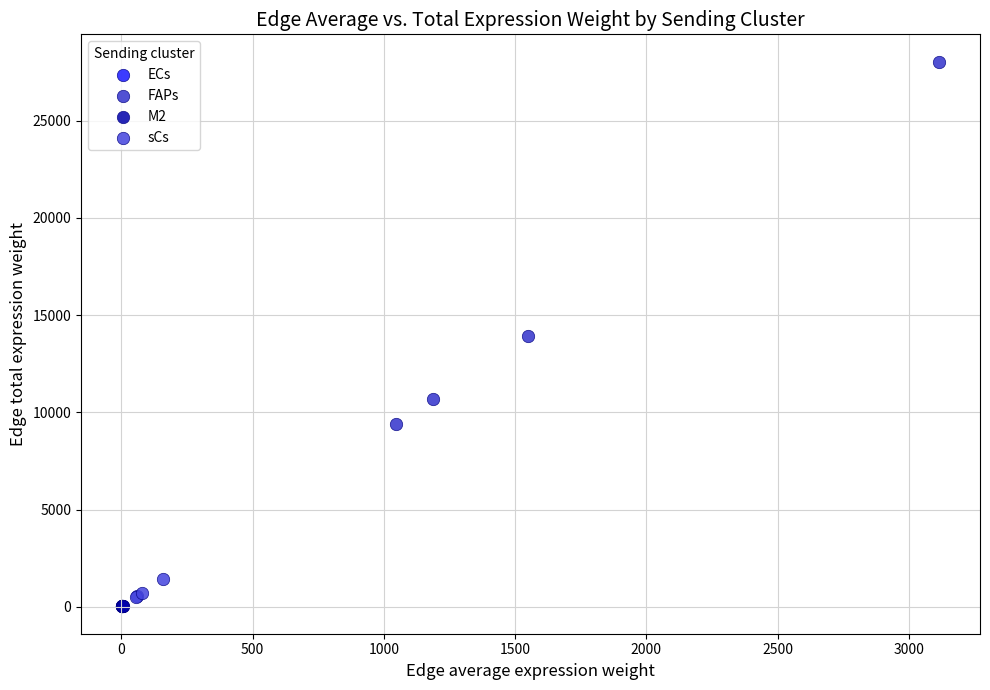

Which series reaches the maximum Y coordinate?

FAPs